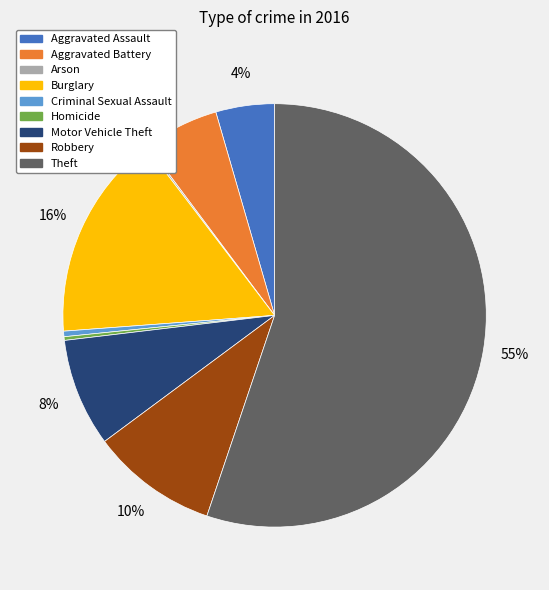

To the nearest percent, what portion does Robbery represent?

10%